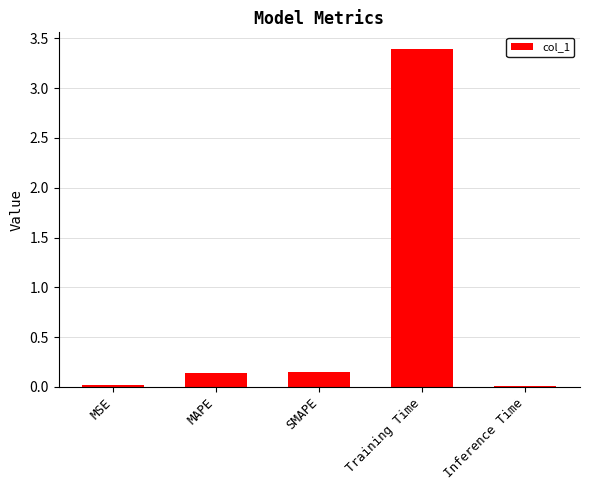

What is the value of the 4th bar from the left?

3.4